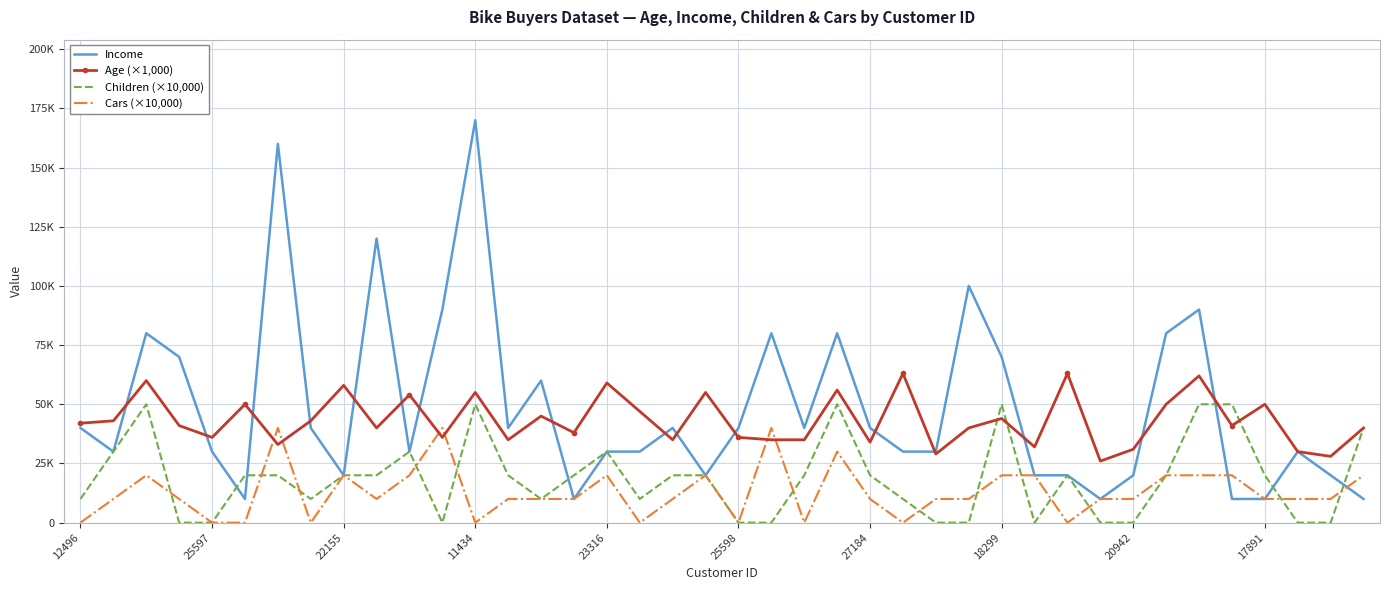

What are all the series names shown in the legend?

Income, Age (×1,000), Children (×10,000), Cars (×10,000)